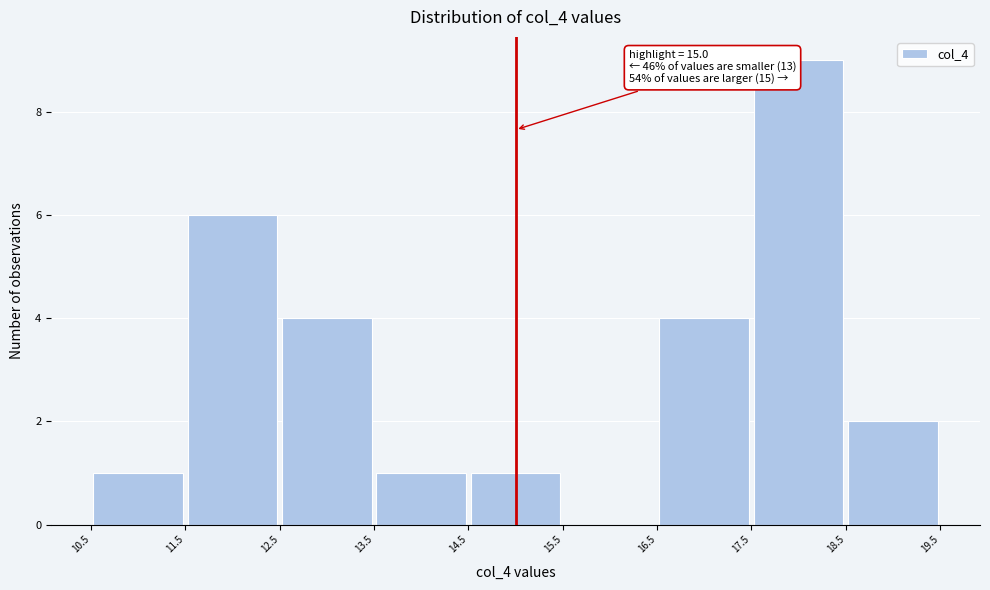

Which range on the x-axis has the tallest bar?

17.5 to 18.5